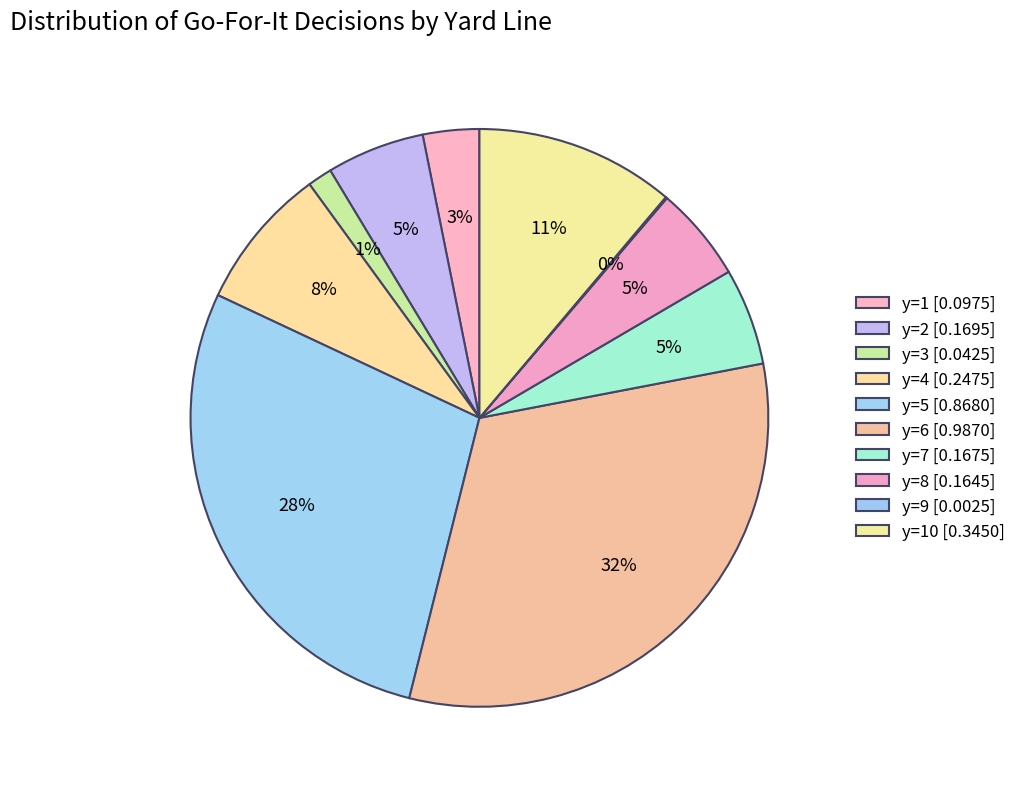

Which slice is the largest?

y=6